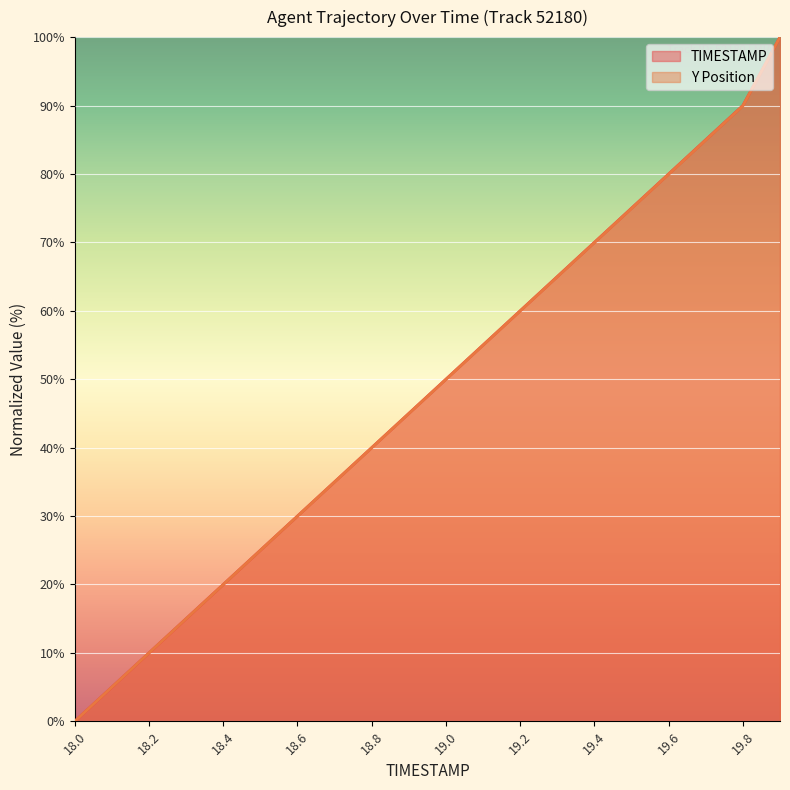

Rank the series by their maximum value, from highest to lowest.

TIMESTAMP, Y